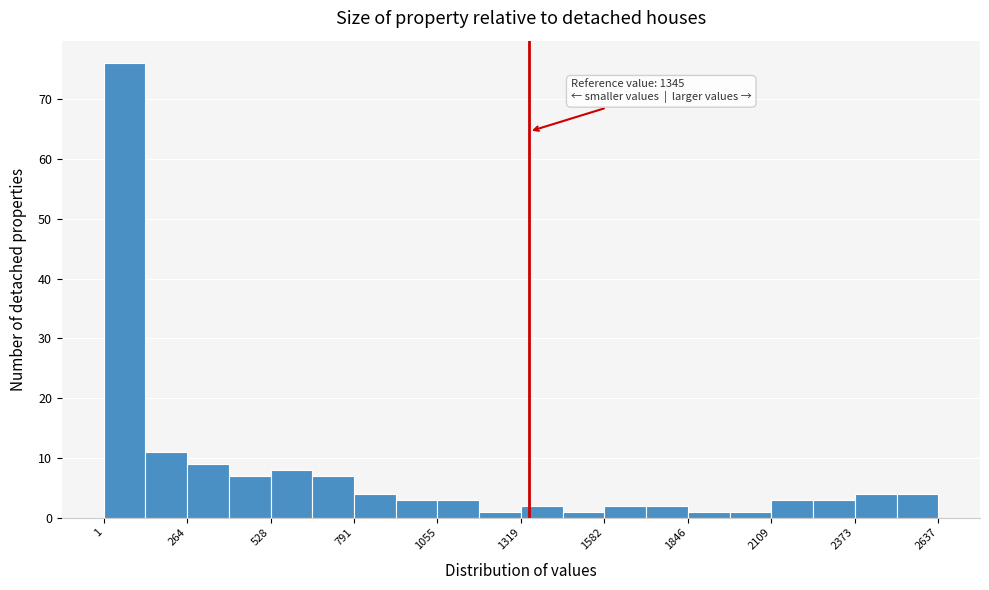

Around what value on the x-axis is the tallest bar? Give the approximate position of its centre, as read against the axis.

50